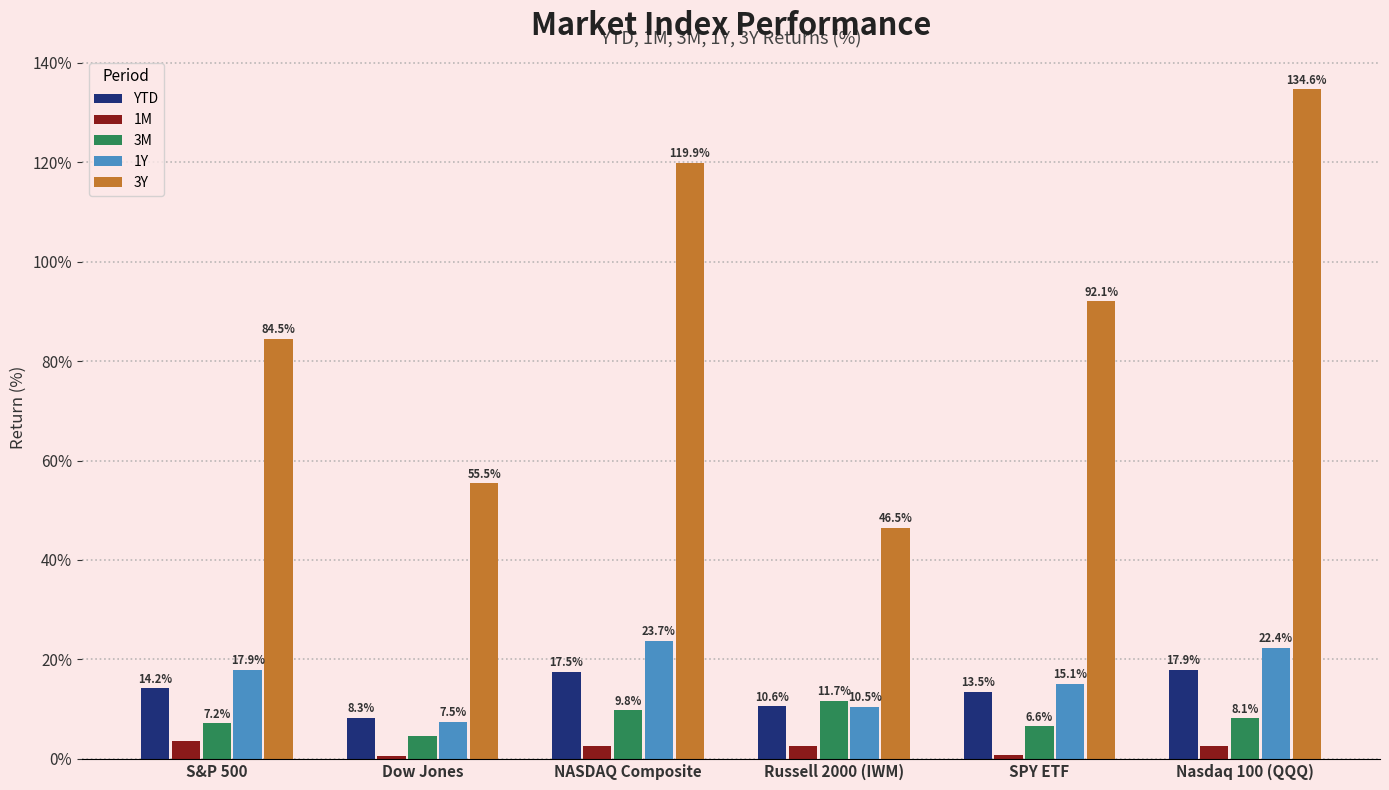

Which series changed the most between NASDAQ Composite and Russell 2000 (IWM)?

3Y